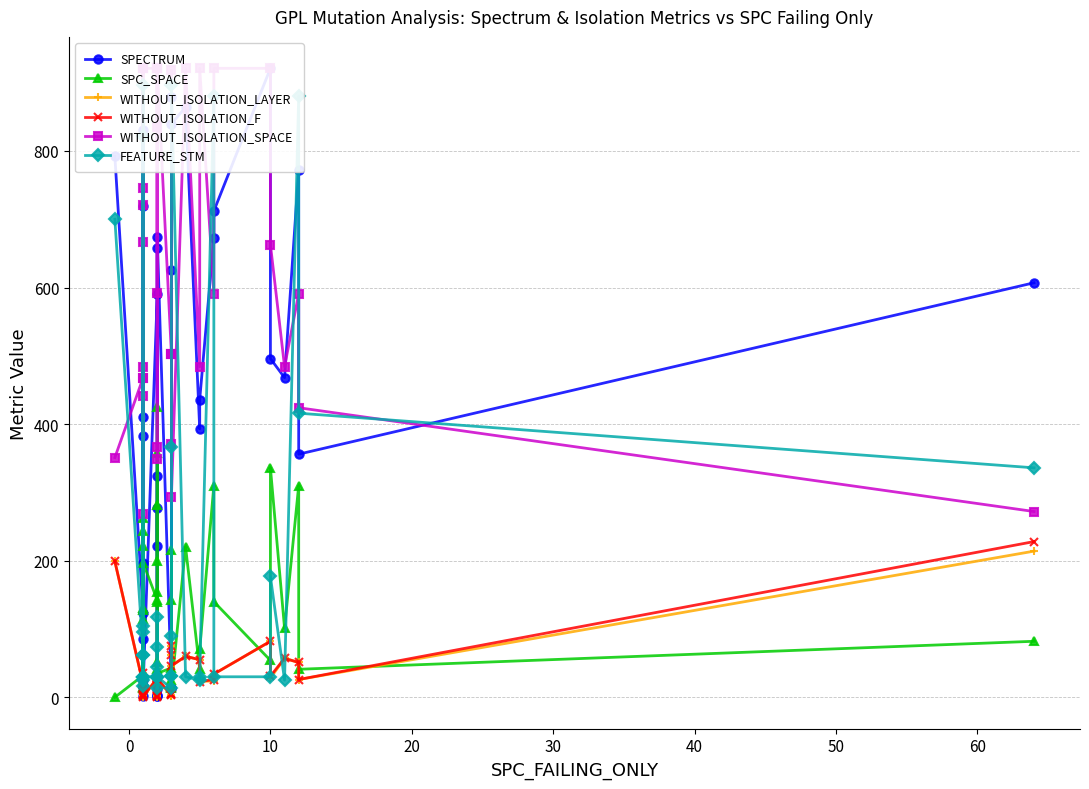

Where is the first local maximum for SPECTRUM?

10